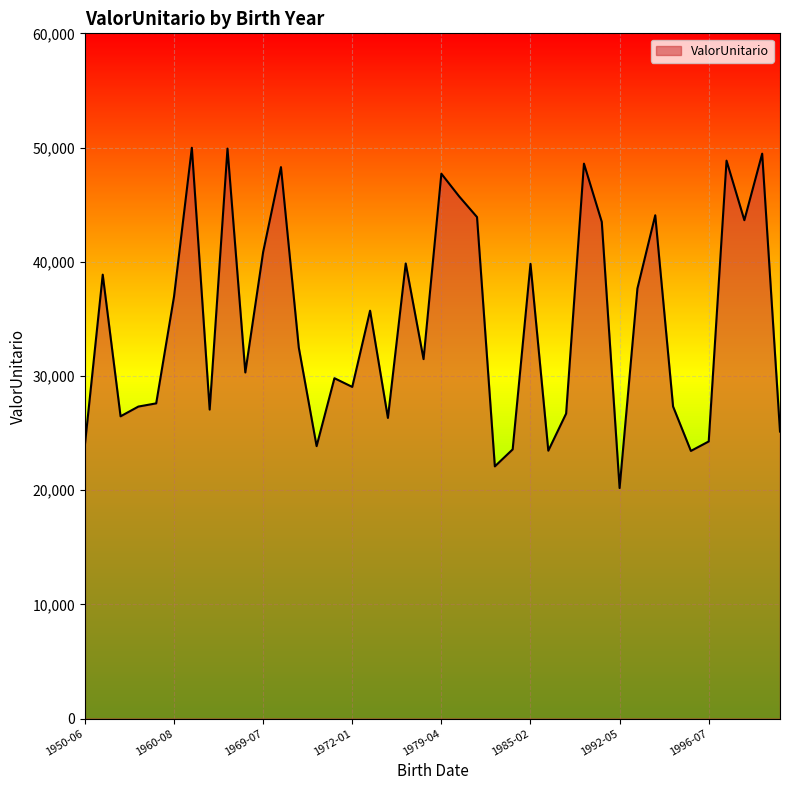

What is the greatest value displayed?

49980.8